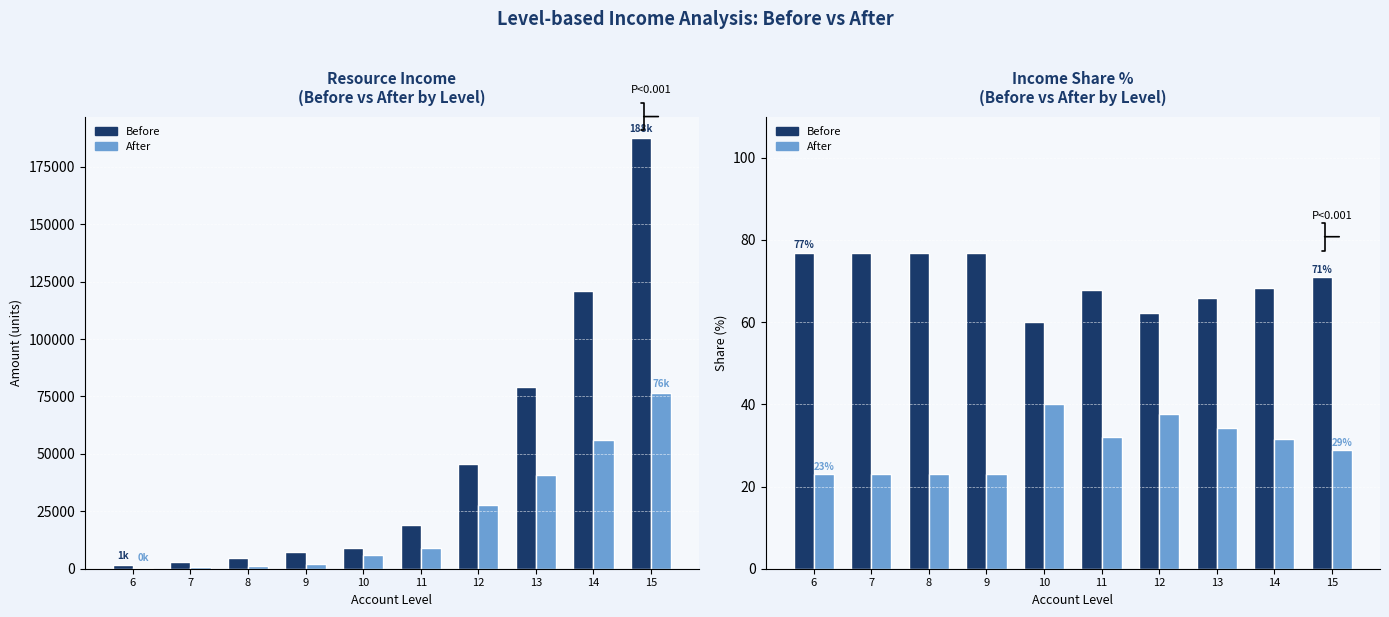

What are all the series names shown in the legend?

Before, After